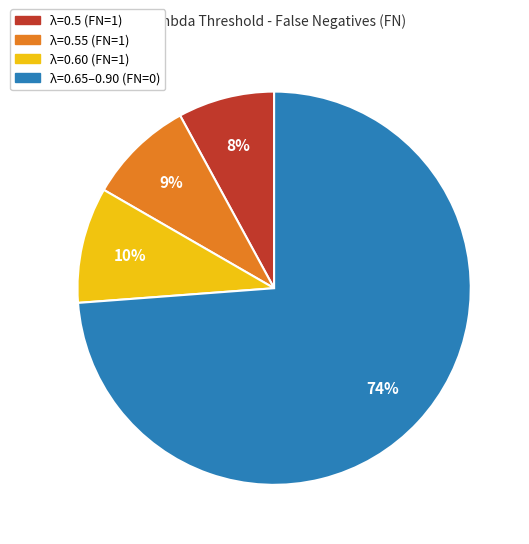

To the nearest percent, what is the average slice percentage?

25%